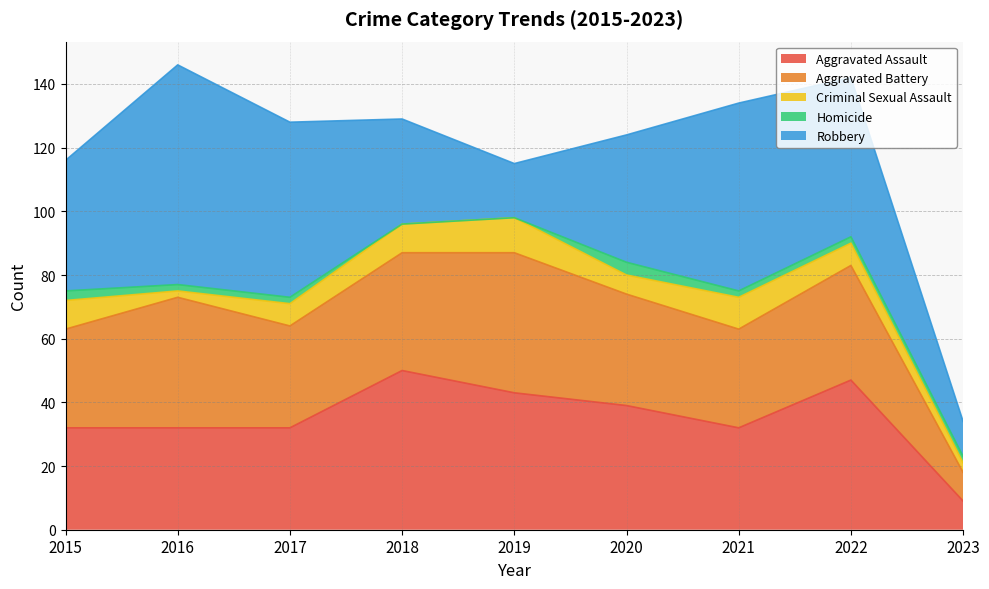

At how many categories does at least one series exceed 36?

8